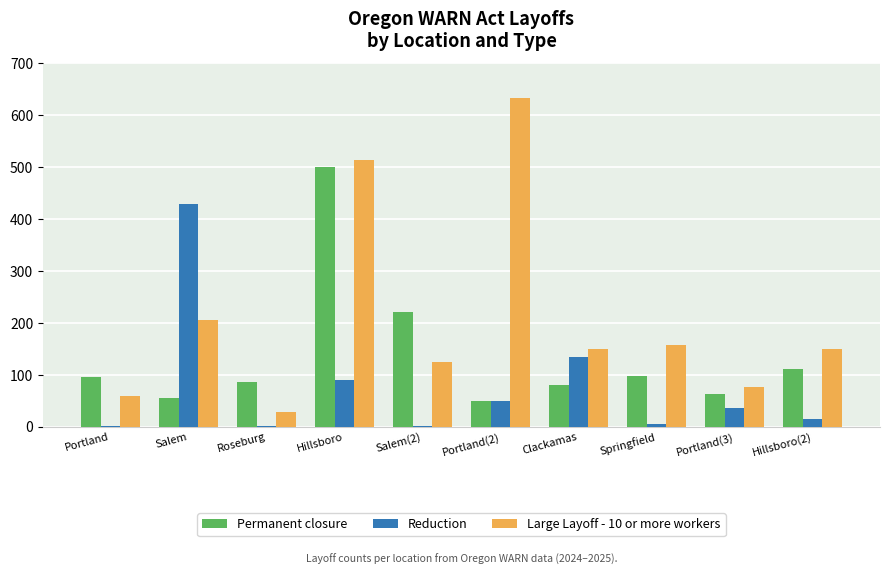

Between Hillsboro and Salem(2), which series saw the biggest shift?

Large Layoff - 10 or more workers